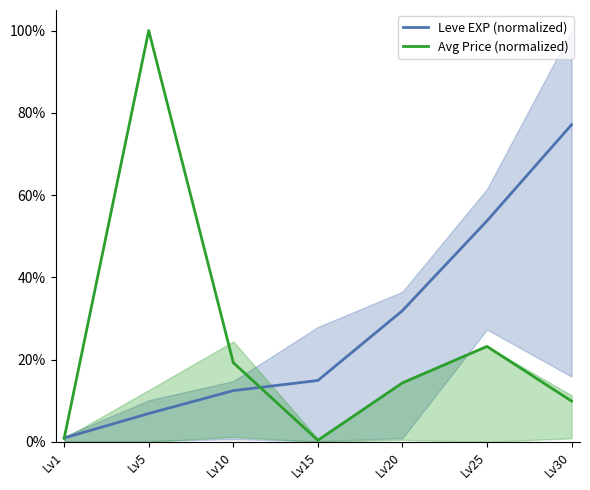

What is the difference between the maximum and second lowest values in the Leve EXP (normalized) series?

70.2